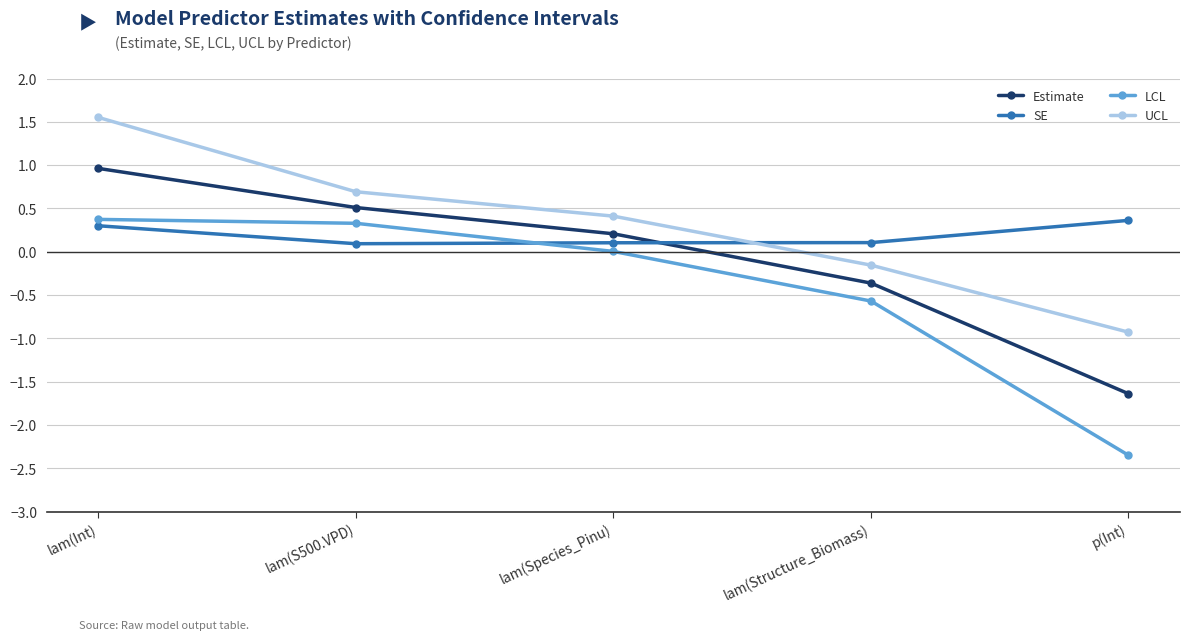

Which category has the highest value in the LCL series?

lam(Int)